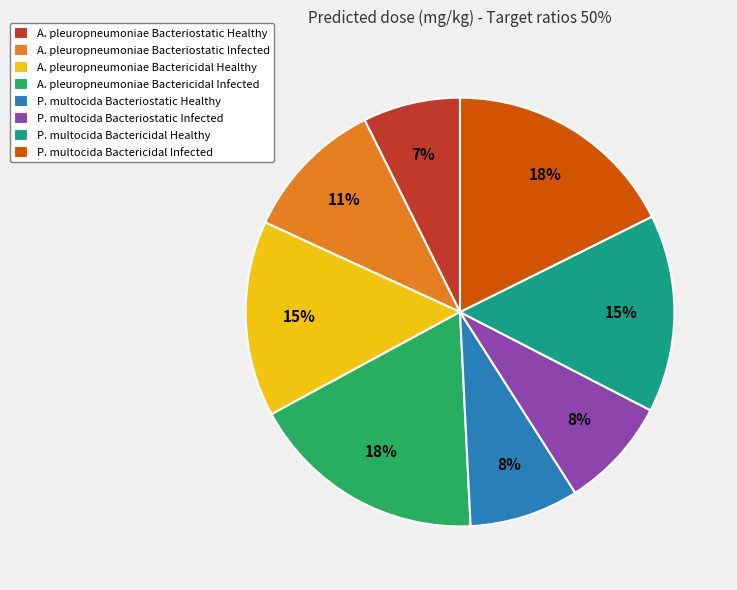

How many slices are in this pie chart?

8